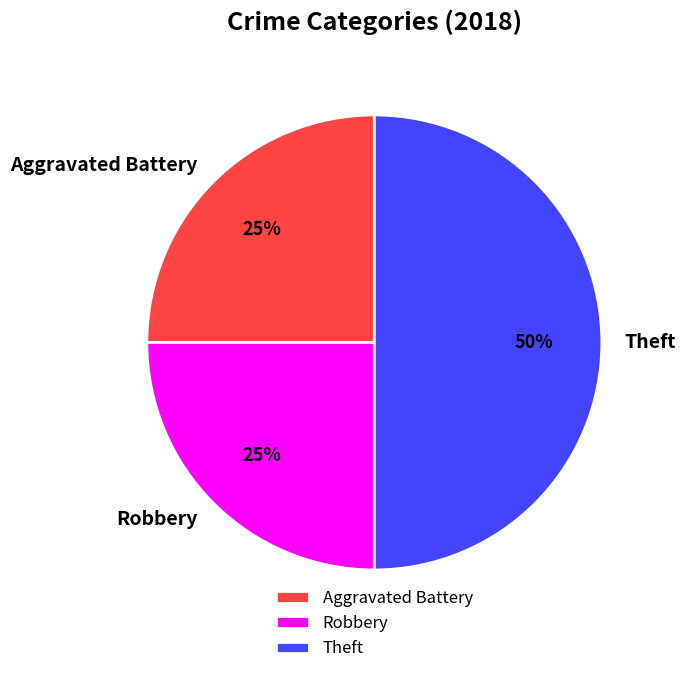

How many segments does this pie chart have?

3